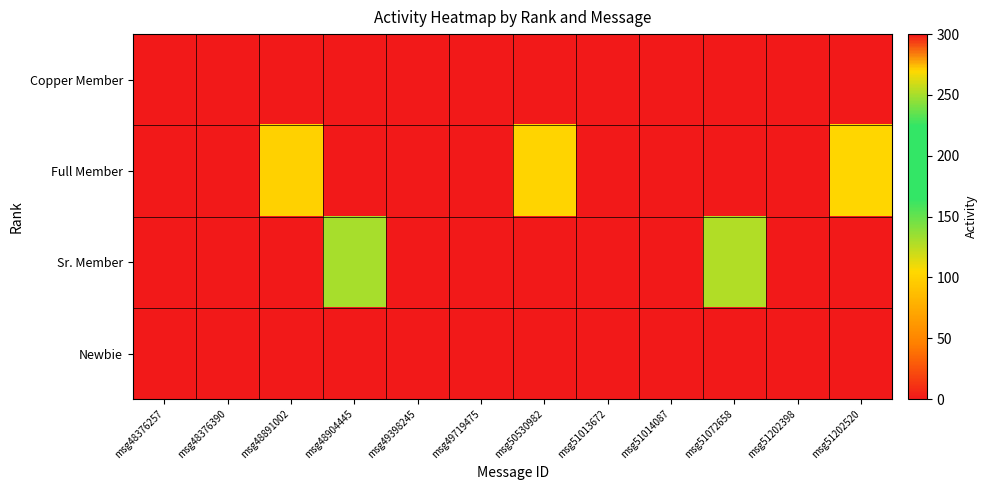

Rank the series by their maximum value, from lowest to highest.

Copper Member, Newbie, Full Member, Sr. Member